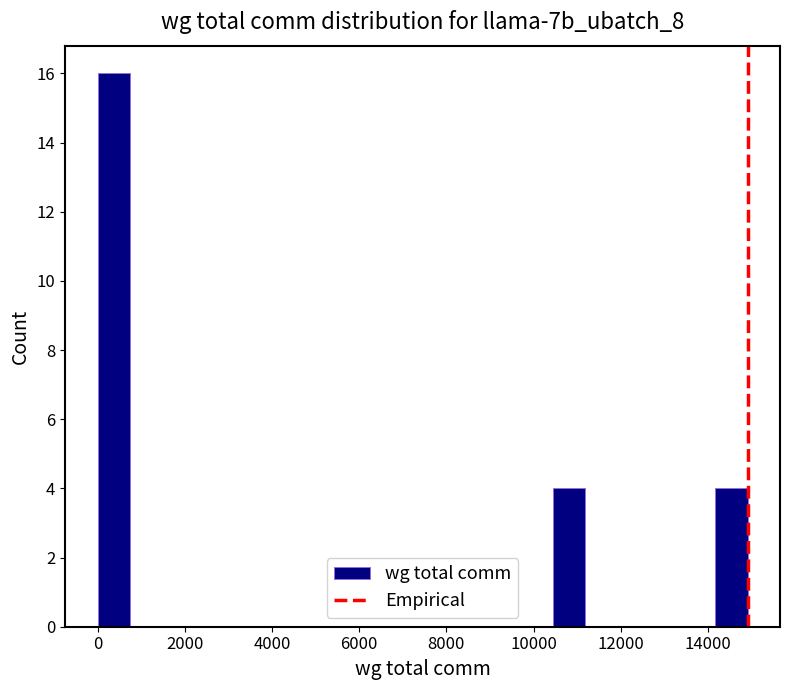

Read against the x-axis, roughly where is the centre of the tallest bar?

400